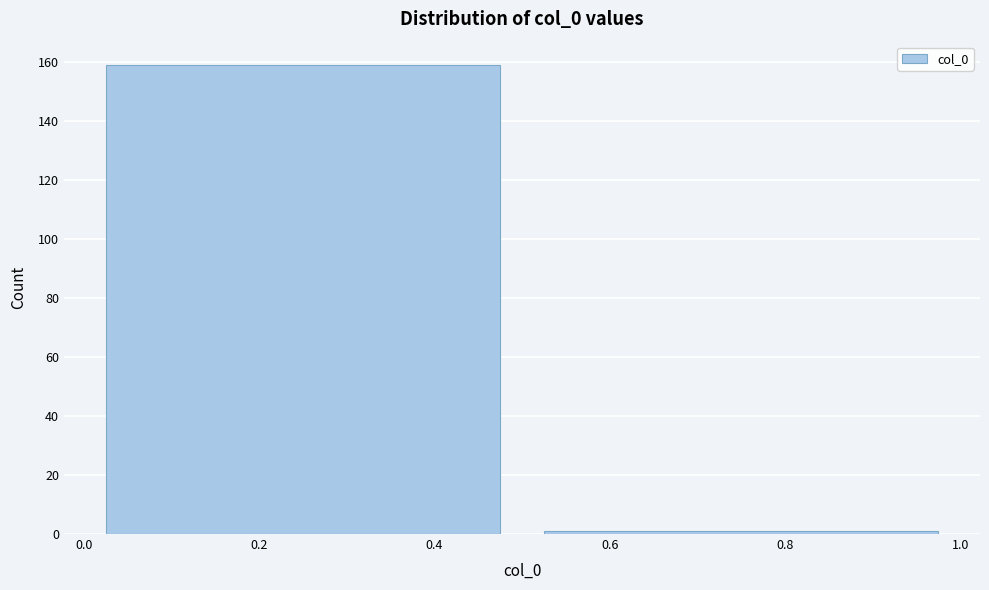

What is the height of the bar covering 0.0 to 0.5 on the x-axis? The values are not printed on the chart, so give them approximately, as read against the axis.

160